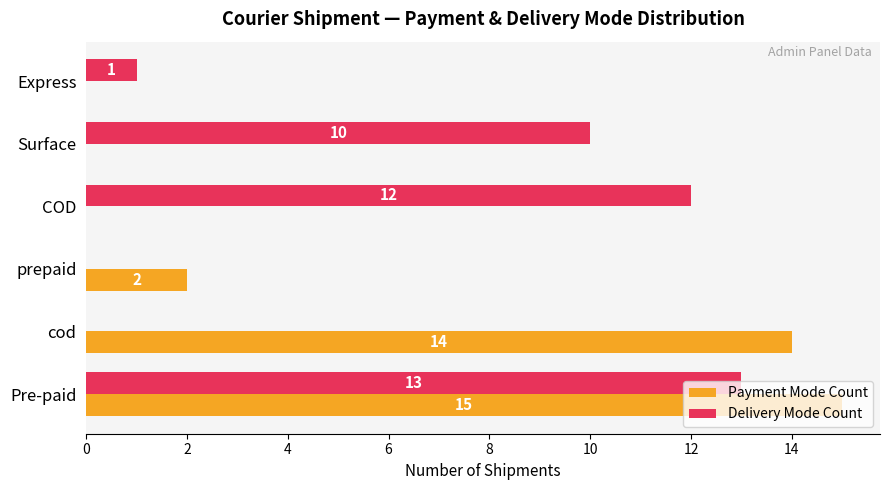

What is the highest value of the Payment Mode Count series?

15